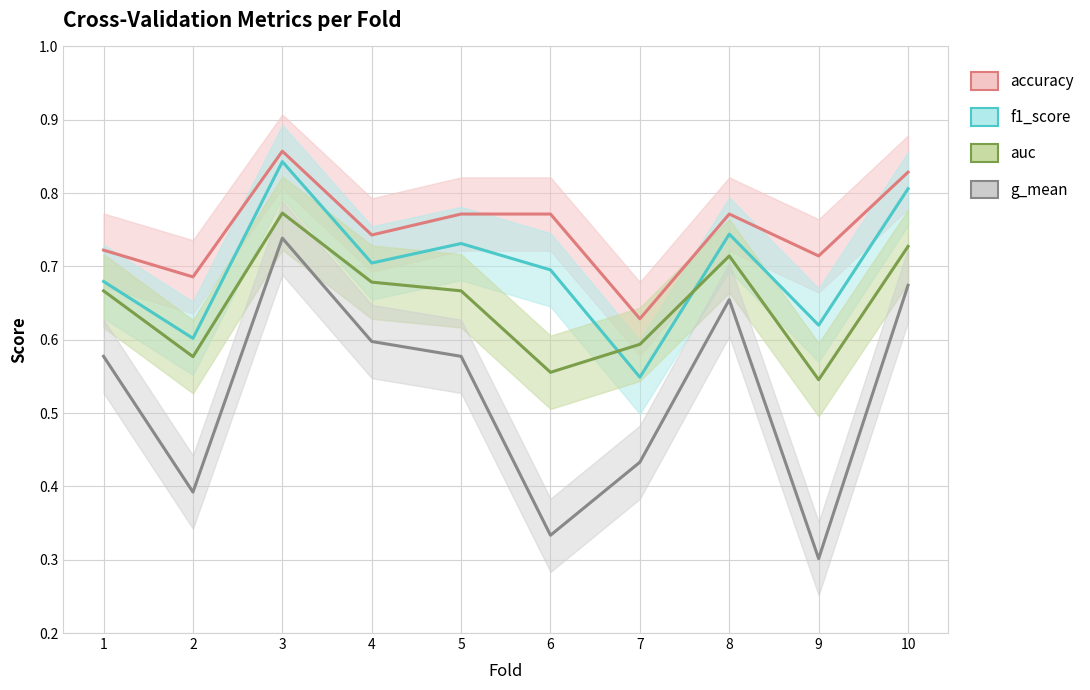

How many distinct data groups are displayed?

4